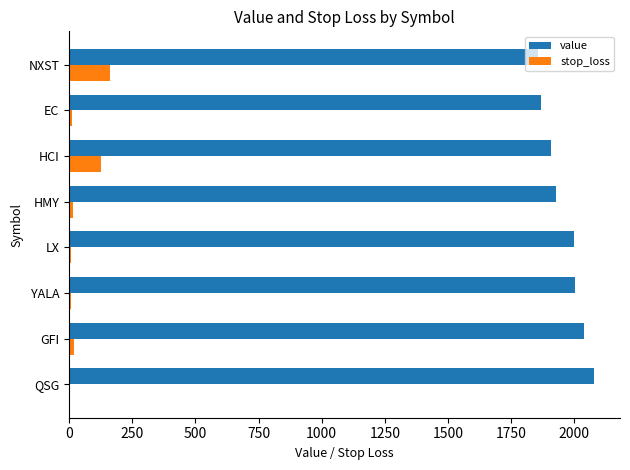

The value series shows 2646.3 at EC. True or false?

False